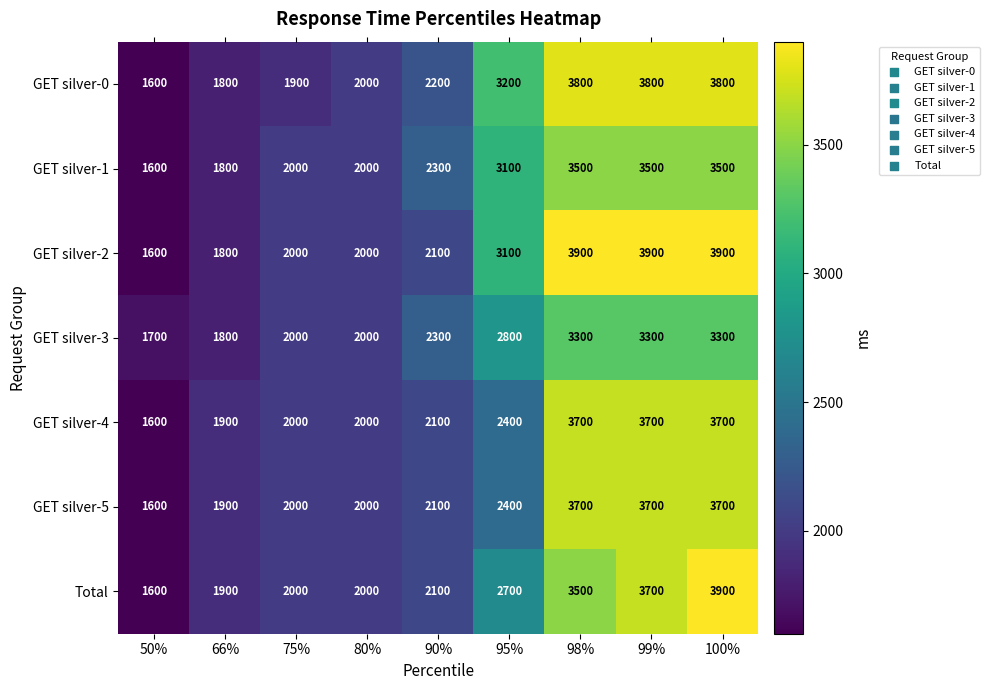

What is the difference between the maximum and second lowest values in the GET silver-0 series?

2000